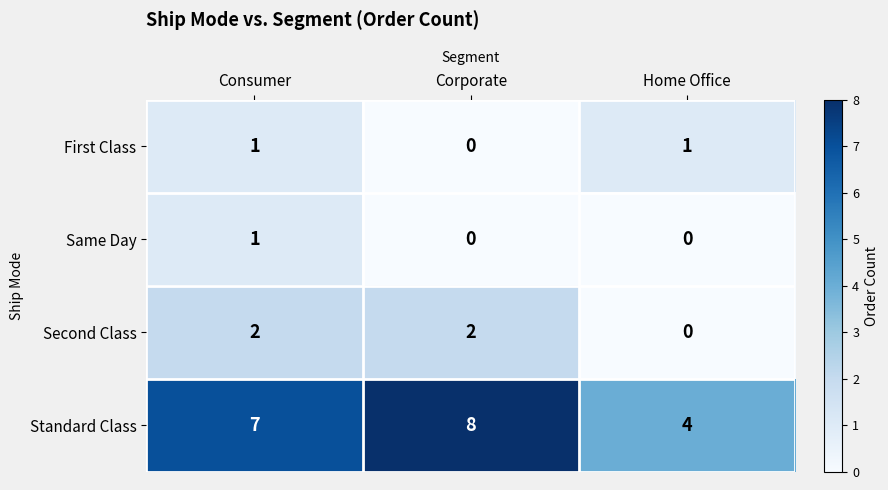

Is it true that Standard Class equals 8 at Corporate?

True